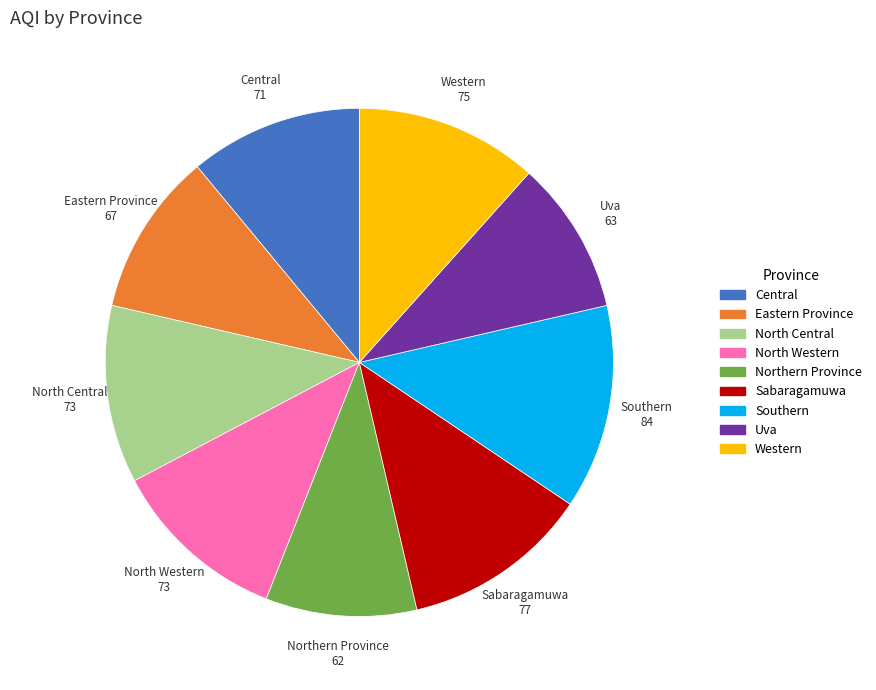

Is it true that Southern is 23% of the pie?

False